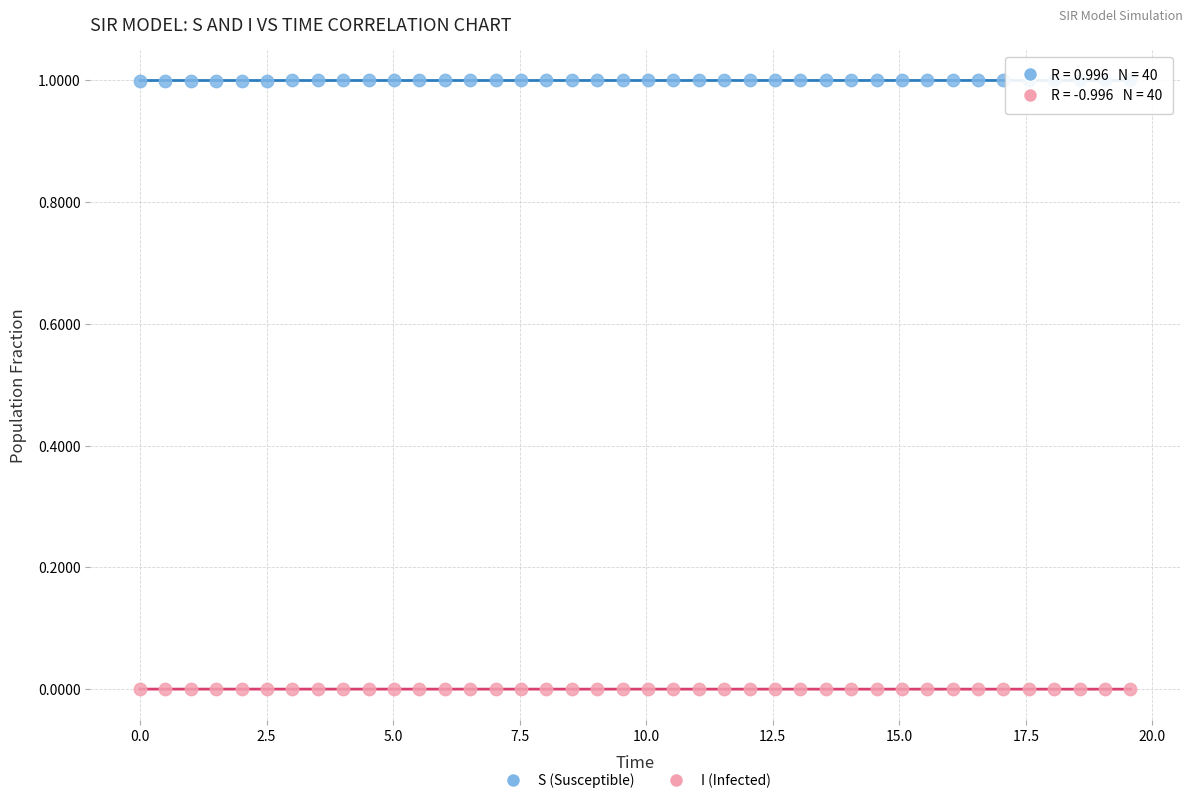

Which series reaches the minimum Y coordinate?

I (Infected)